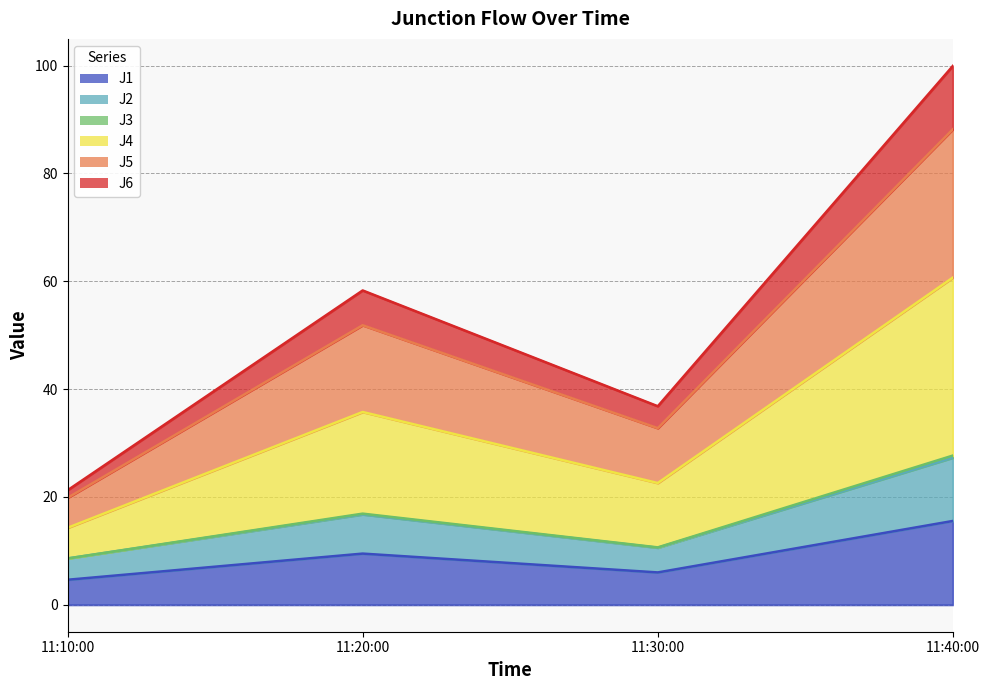

What is the highest value of the J1 series?

15.6